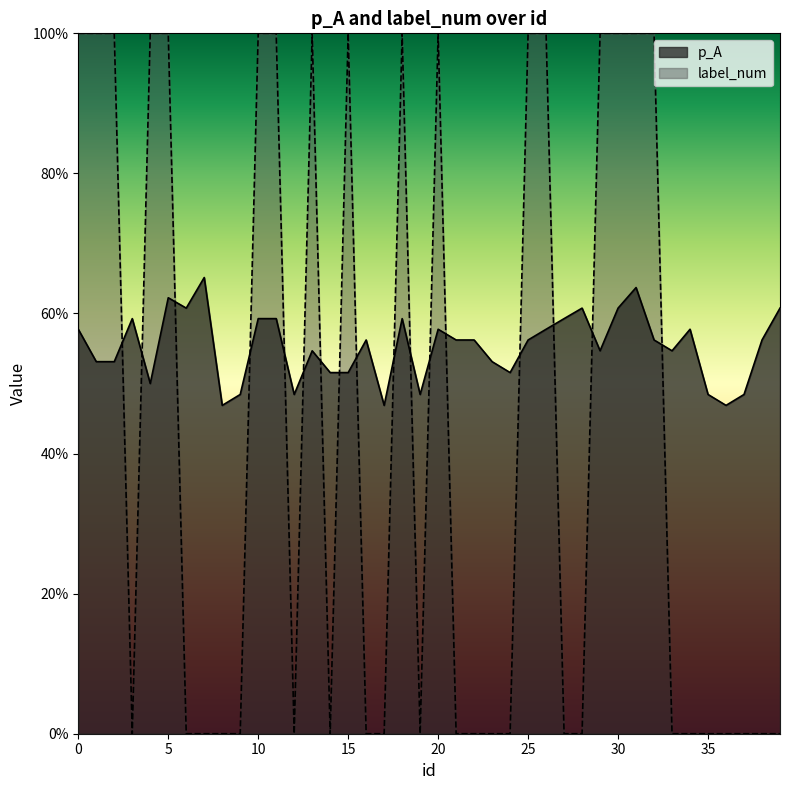

True or false: p_A and label_num cross at least once.

True